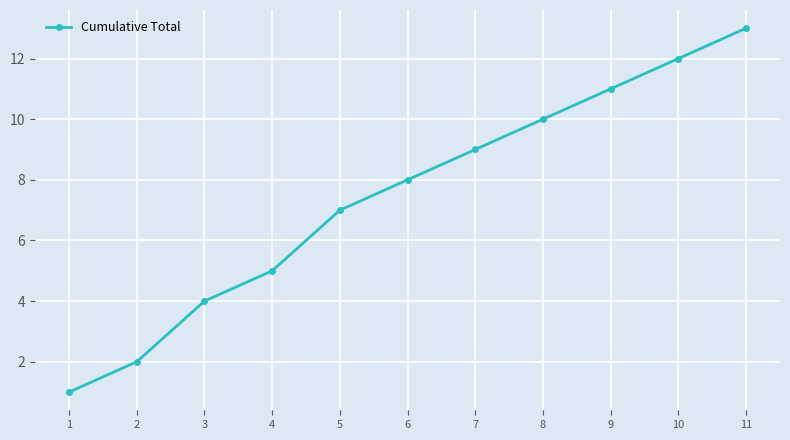

Is it true that the value at 8 is 4?

False